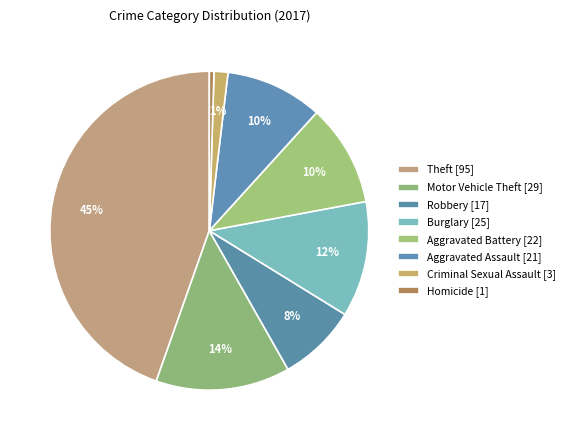

How many slices are in this pie chart?

8